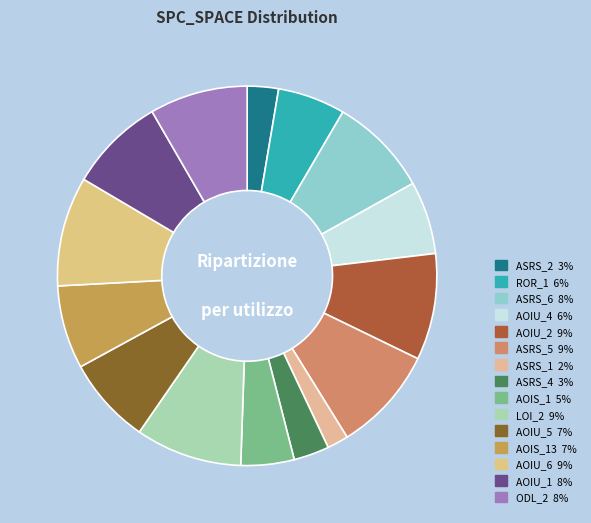

How many slices are in this pie chart?

15